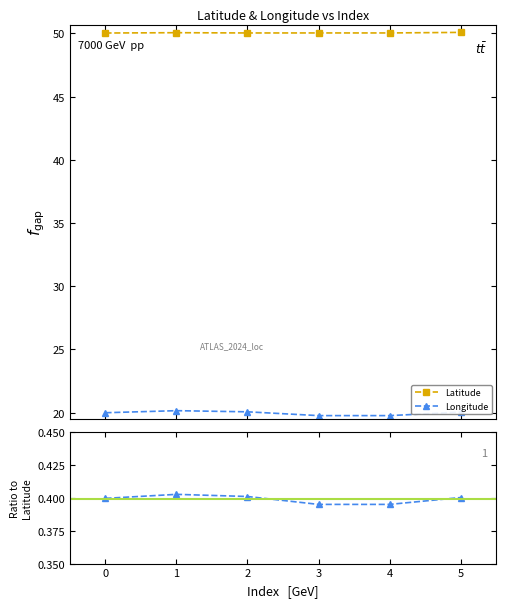

True or false: Longitude/Latitude and Longitude intersect in this chart.

False